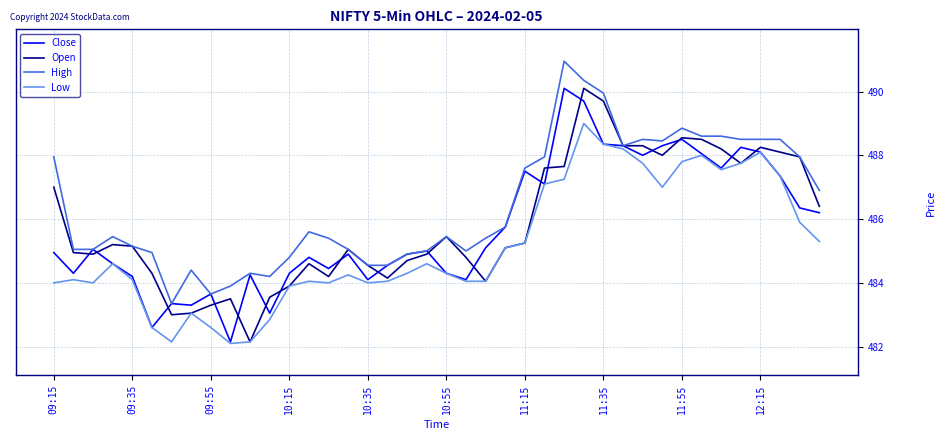

Which series has the largest total across all categories?

High